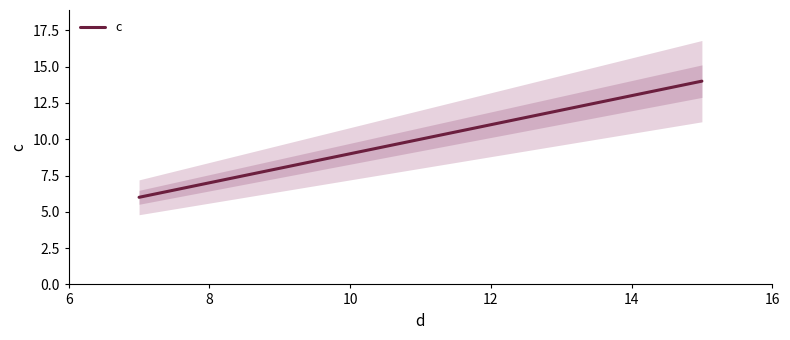

Is it true that the value at 6 is 4?

False